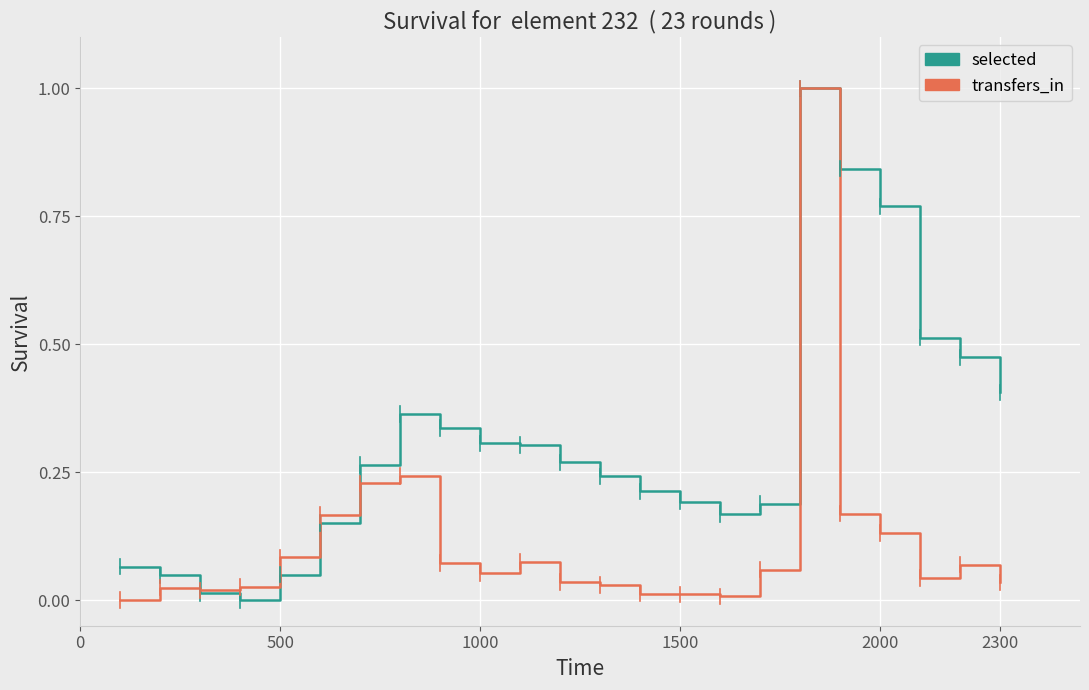

Which series has the largest total across all categories?

selected